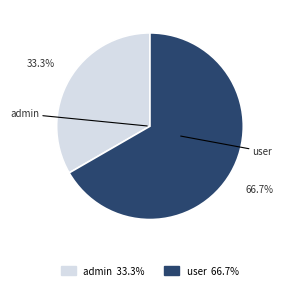

What percentage is the admin slice, to the nearest percent?

33%